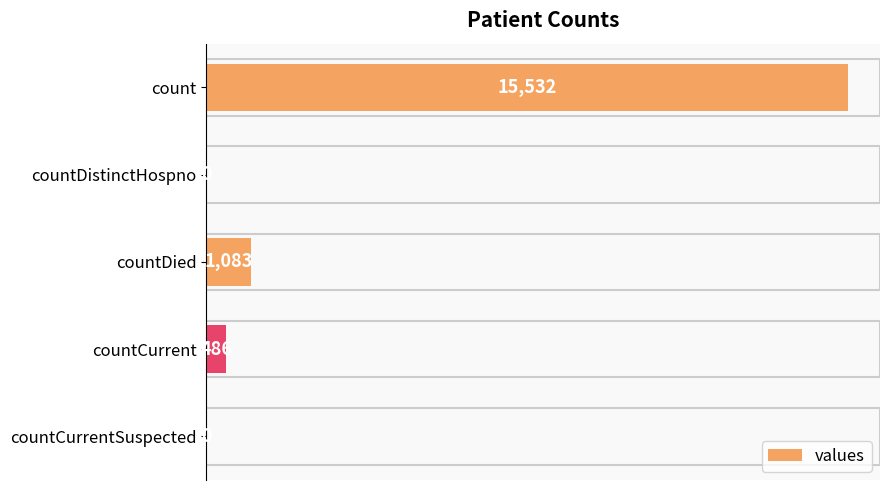

What is the sum of all values?

17101